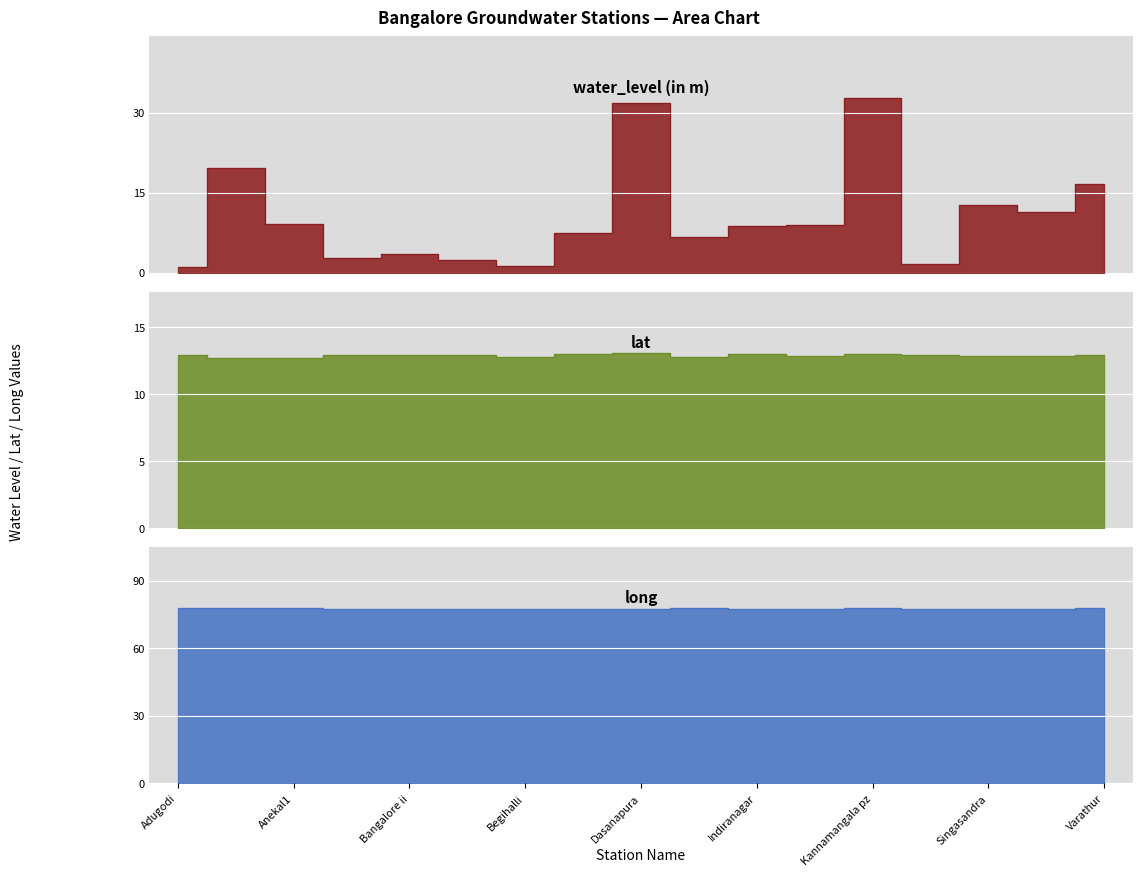

True or false: lat has a value of 12.9 at Bangalore-iv.

True